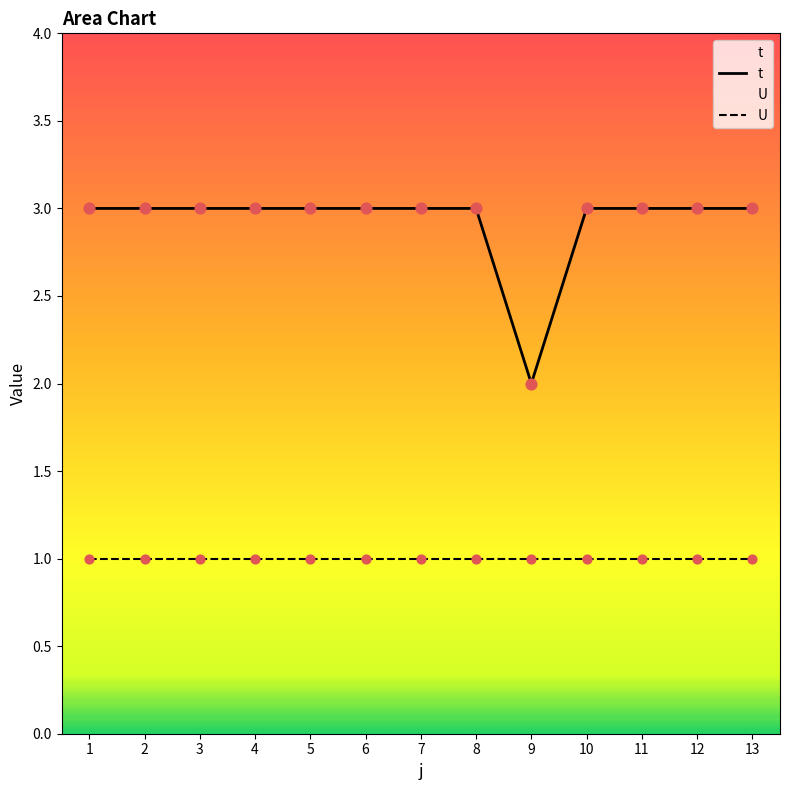

What are all the series names shown in the legend?

t, U